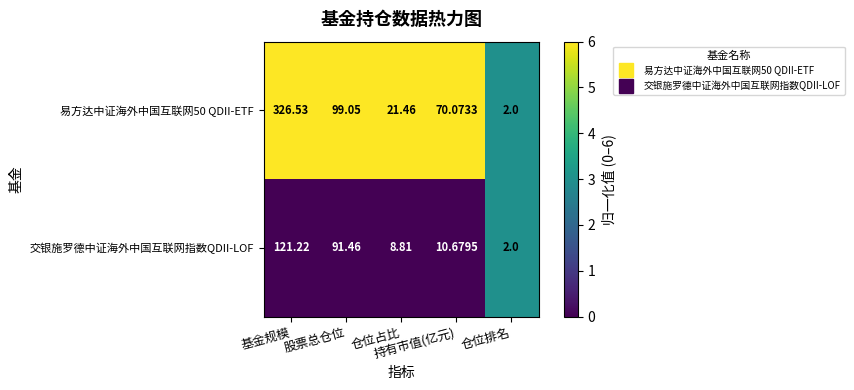

Which series has the largest total across all categories?

易方达中证海外中国互联网50 QDII-ETF